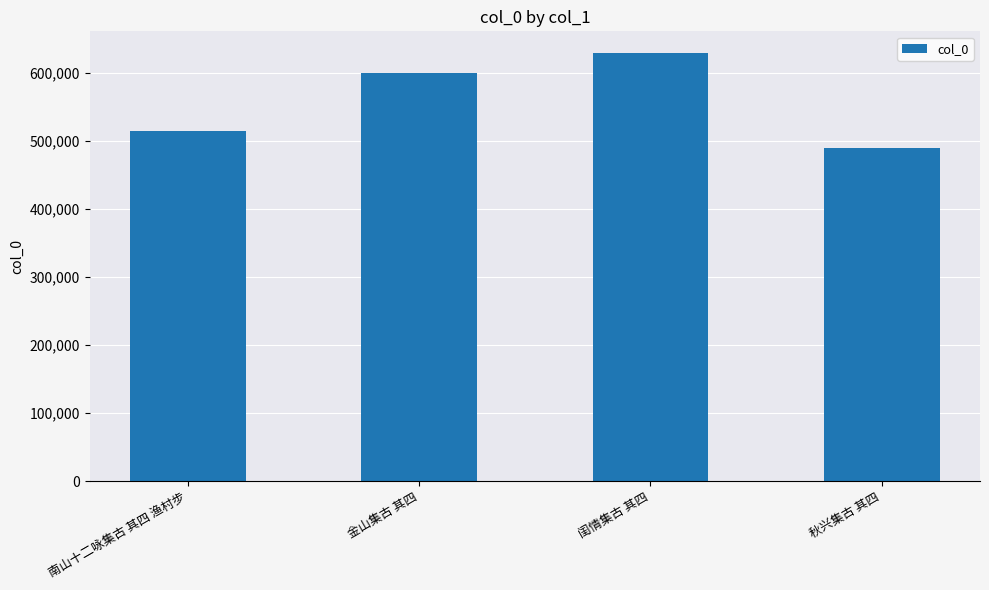

What is the label of the 1st bar from the left?

南山十二咏集古 其四 渔村步